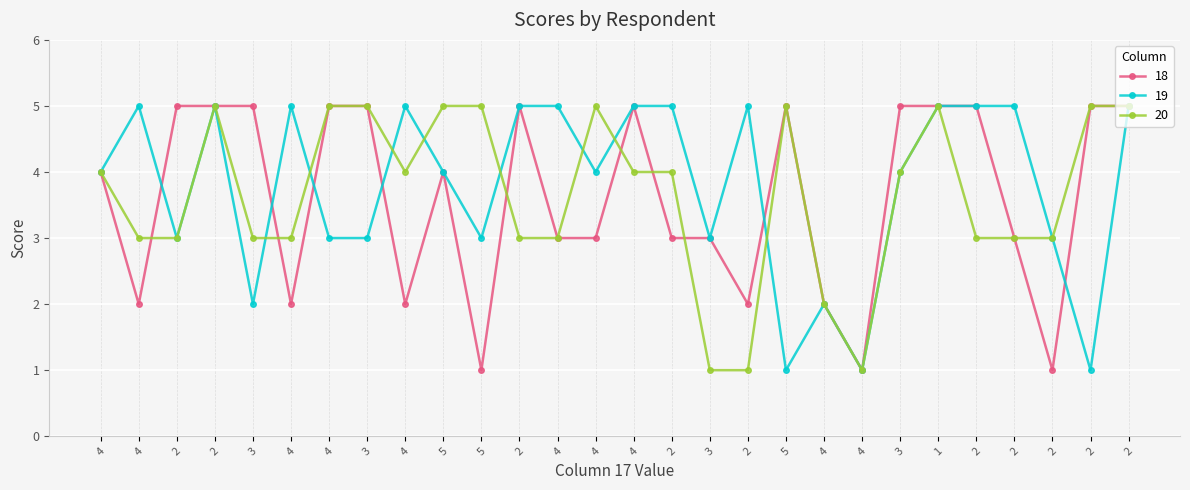

What is the sum of the 19 values at 4 and 3?

7